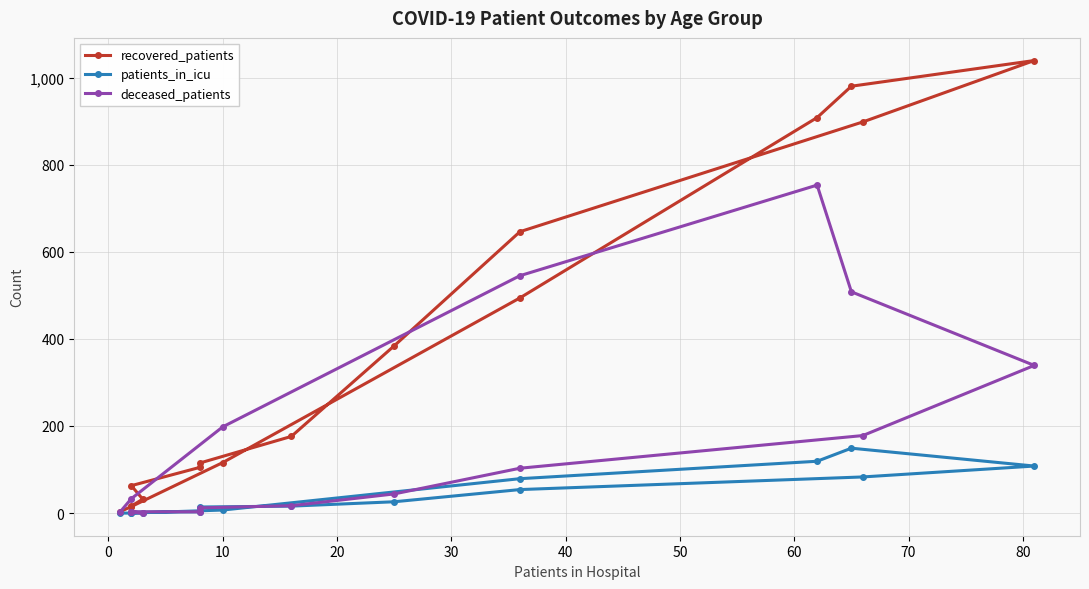

What is the greatest value displayed?

1039